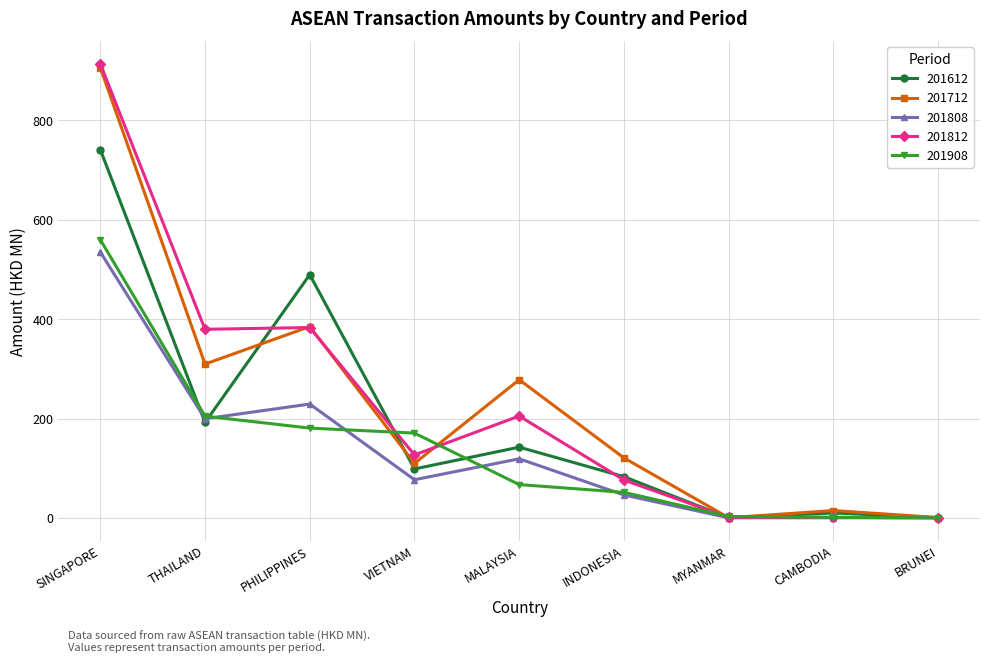

What is the difference between the 201712 values at INDONESIA and THAILAND?

188.6